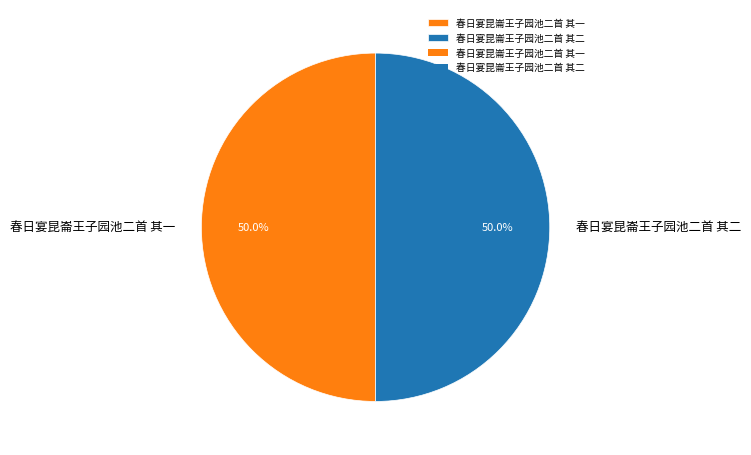

What is the ratio of the value at 春日宴昆崙王子园池二首 其二 to the value at 春日宴昆崙王子园池二首 其一?

1.0